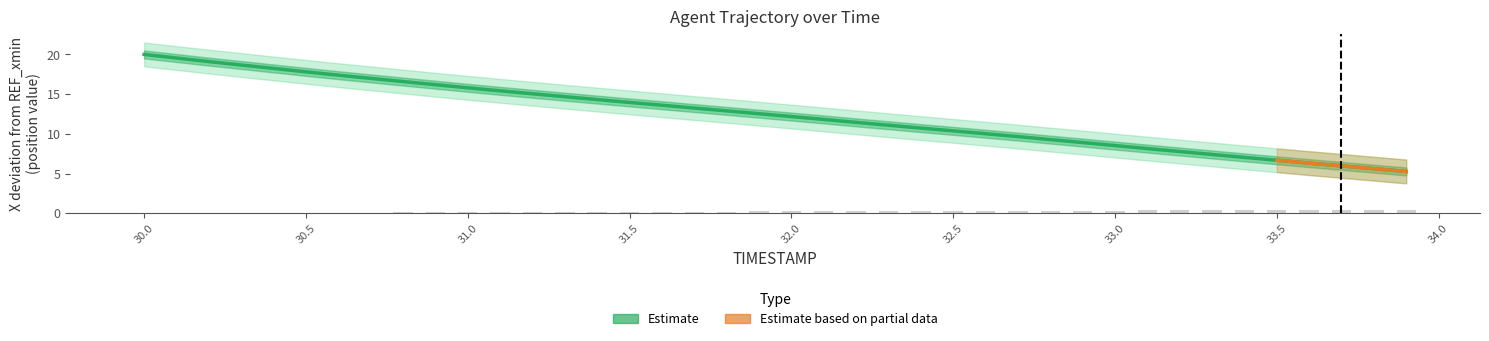

What value does the Y series have at 32.3?

0.3